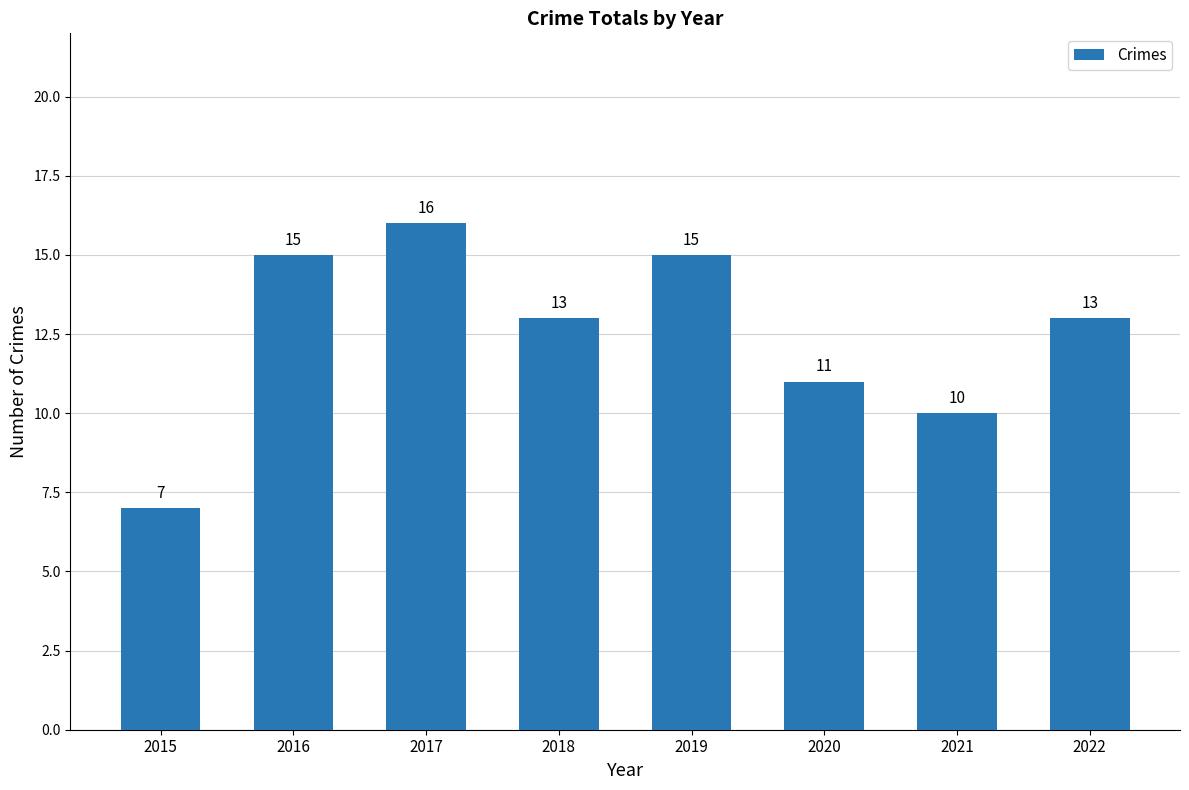

What is the change in value from 2021 to 2022?

+3